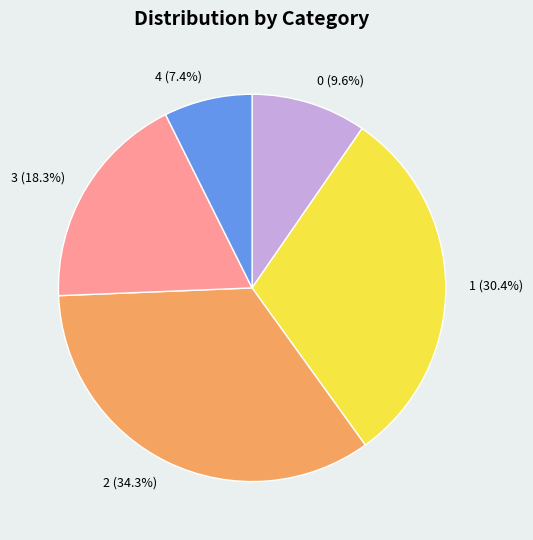

True or false: 2 accounts for 34% of the total.

True